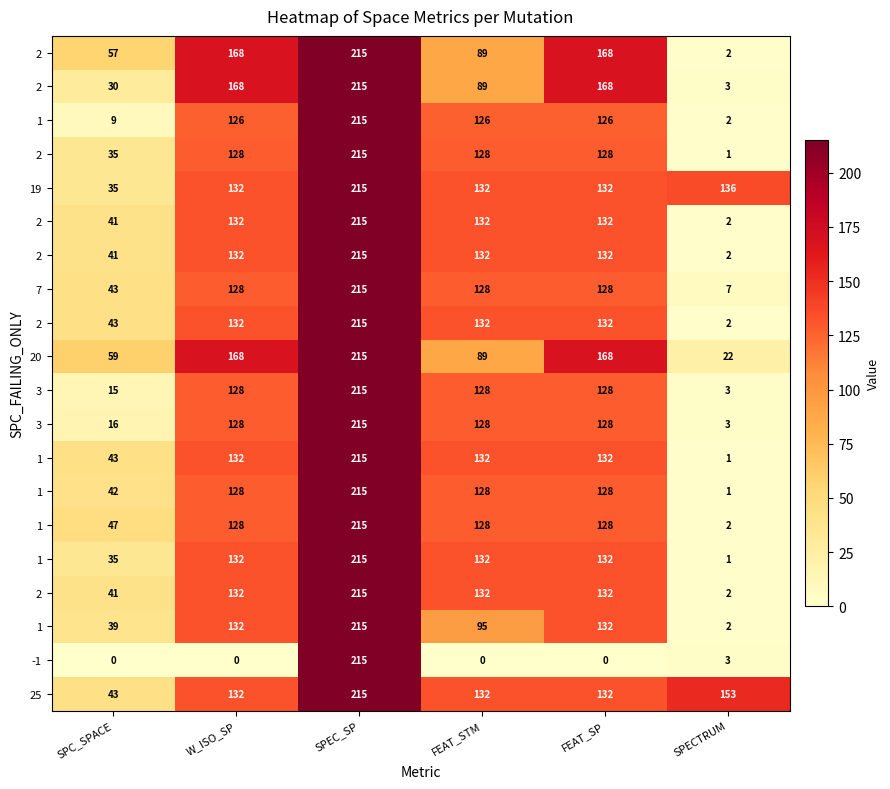

At which category does the chart reach its peak across all series?

SPEC_SP